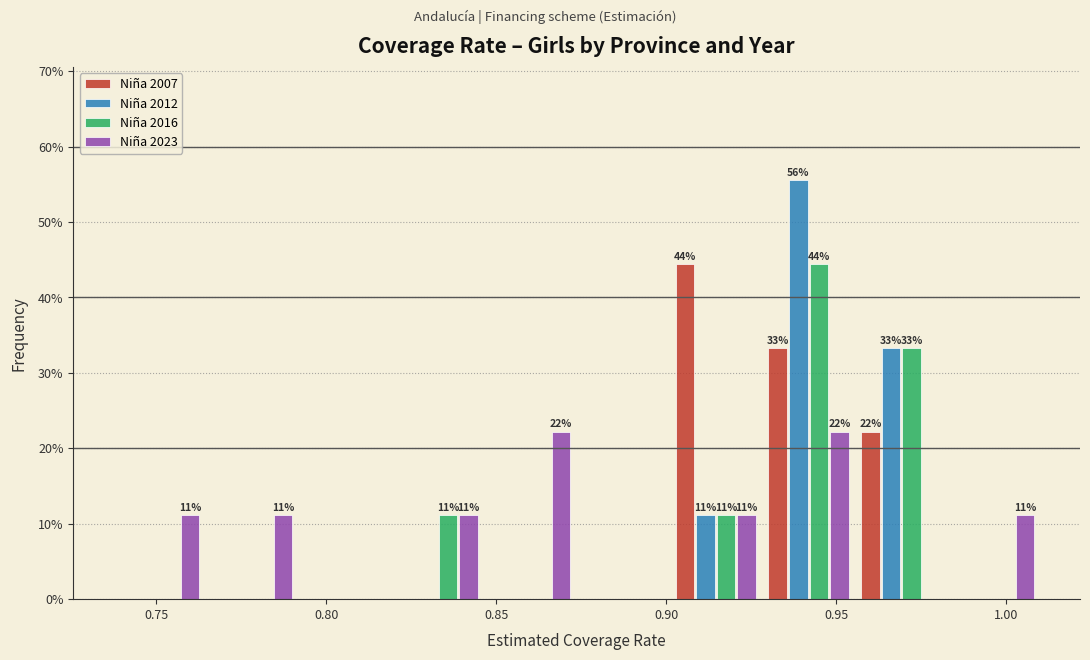

In the Niña 2012 series, which range on the x-axis has the tallest bar?

0.930 to 0.955